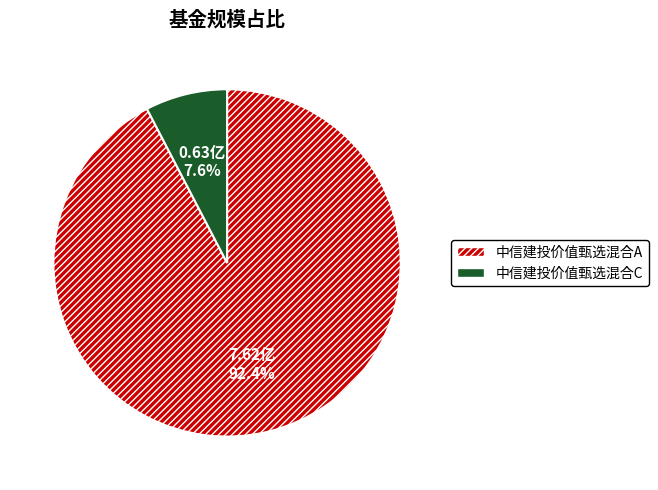

To the nearest percent, what is the combined percentage of 中信建投价值甄选混合A and 中信建投价值甄选混合C?

100%